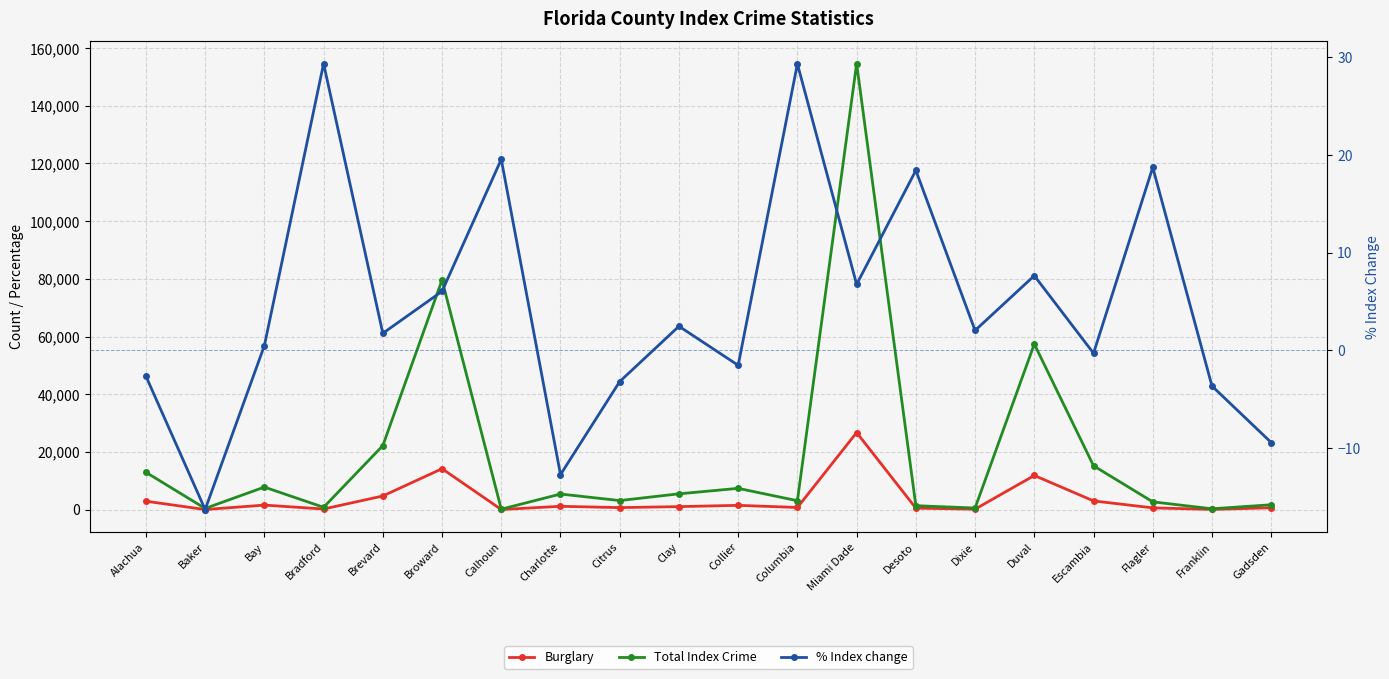

How many categories are shown in the chart?

20